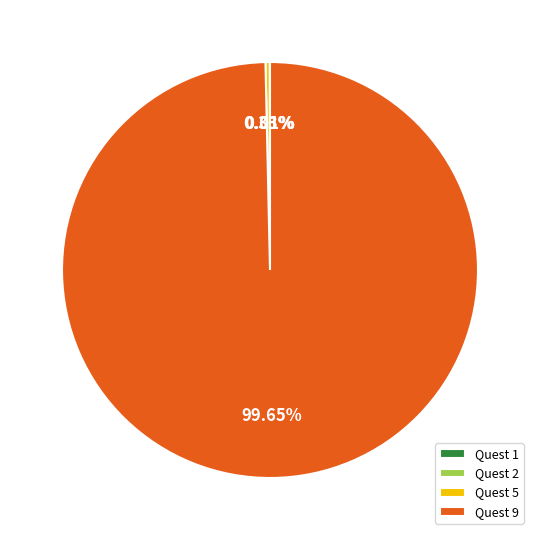

Which has a higher value, Quest 9 or Quest 5?

Quest 9